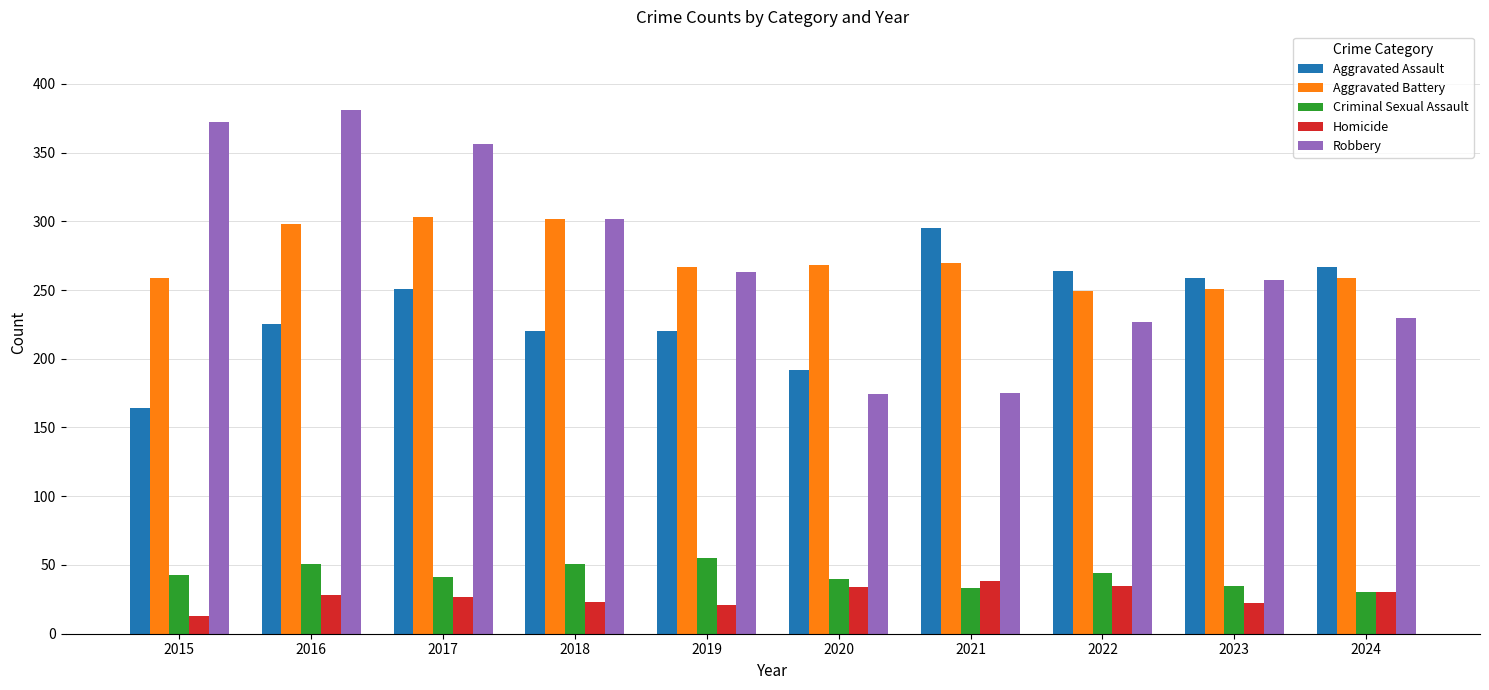

True or false: Aggravated Battery has a value of 94 at 2021.

False